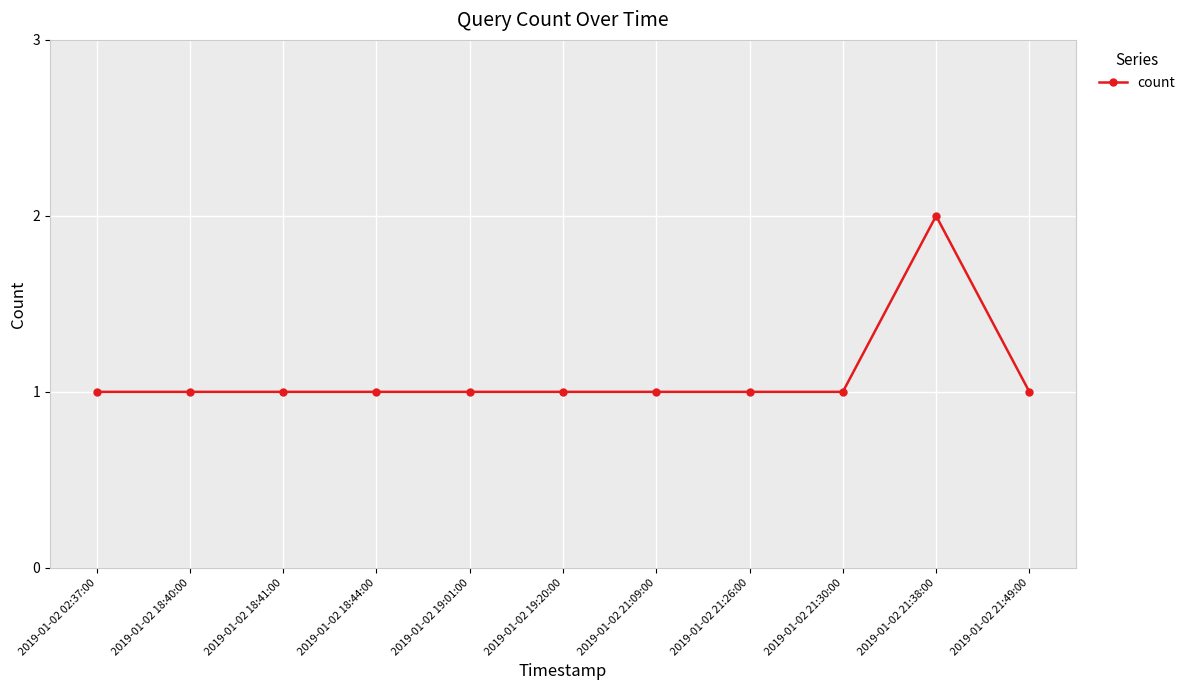

Is this an area chart (filled region under the line)?

No